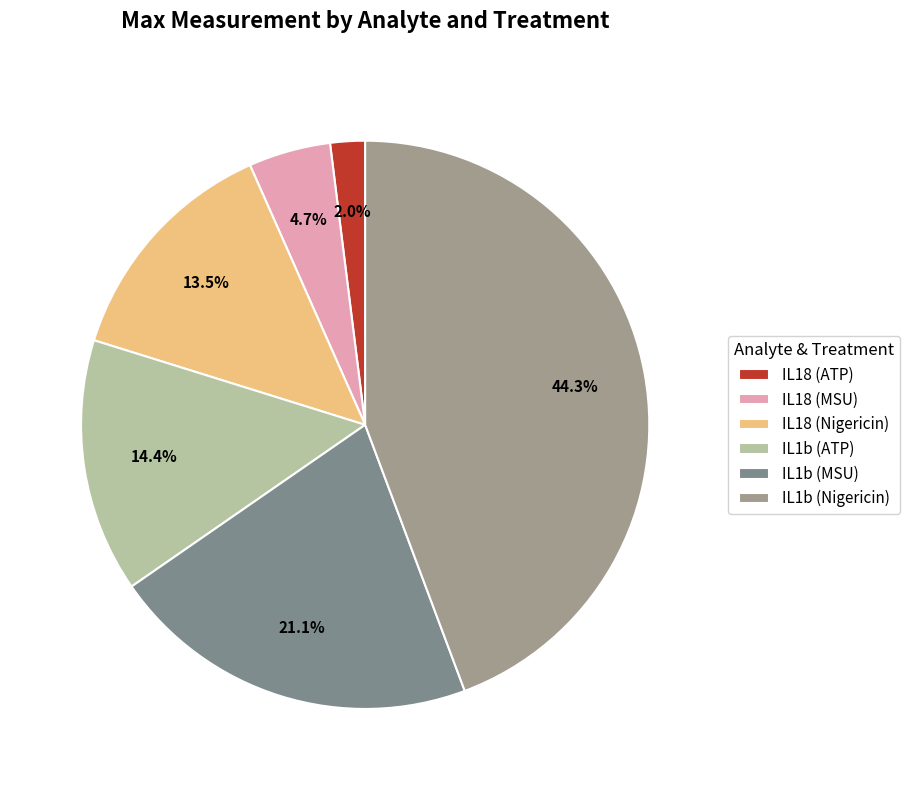

Does IL18 (Nigericin) represent more than half of the total?

No